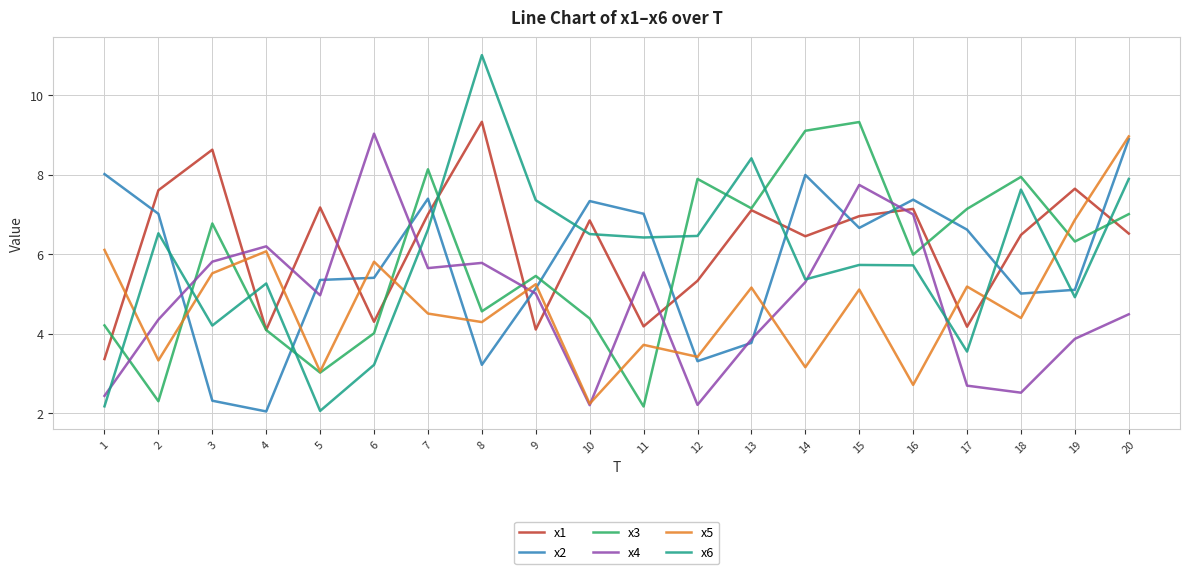

Is it true that x3 equals 4.4 at 10?

True